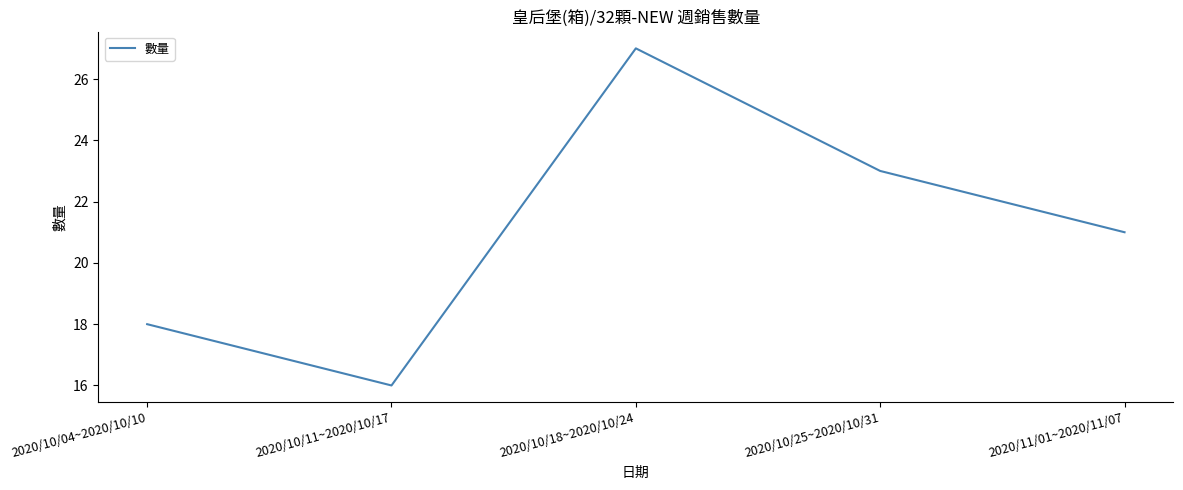

What position from the left is 2020/11/01~2020/11/07?

5